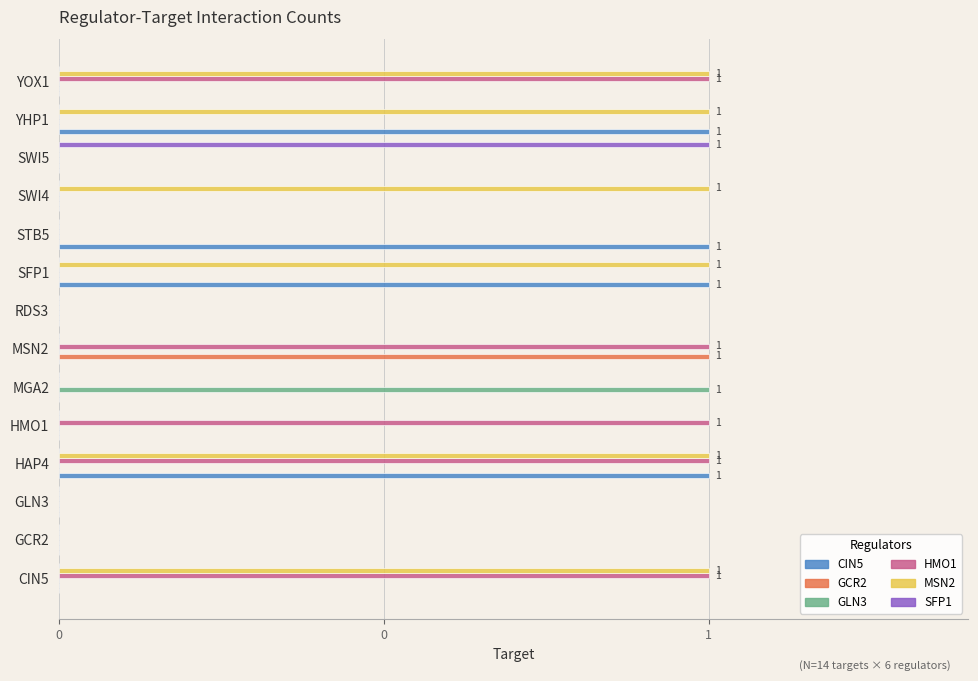

What are all the series names shown in the legend?

CIN5, GCR2, GLN3, HMO1, MSN2, SFP1